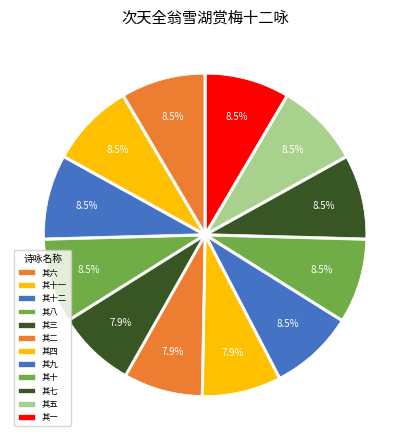

Count the number of slices in the pie.

12